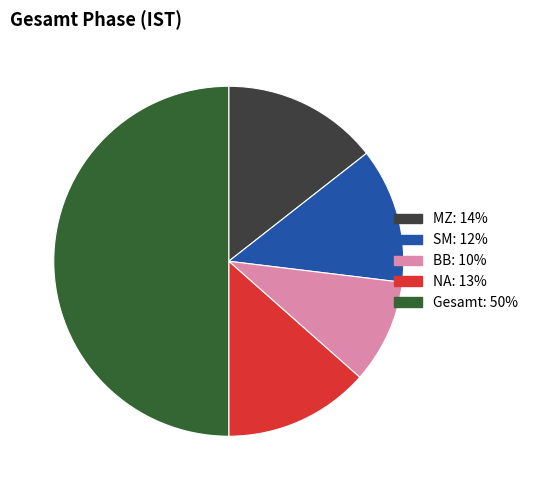

How many slices are in this pie chart?

5